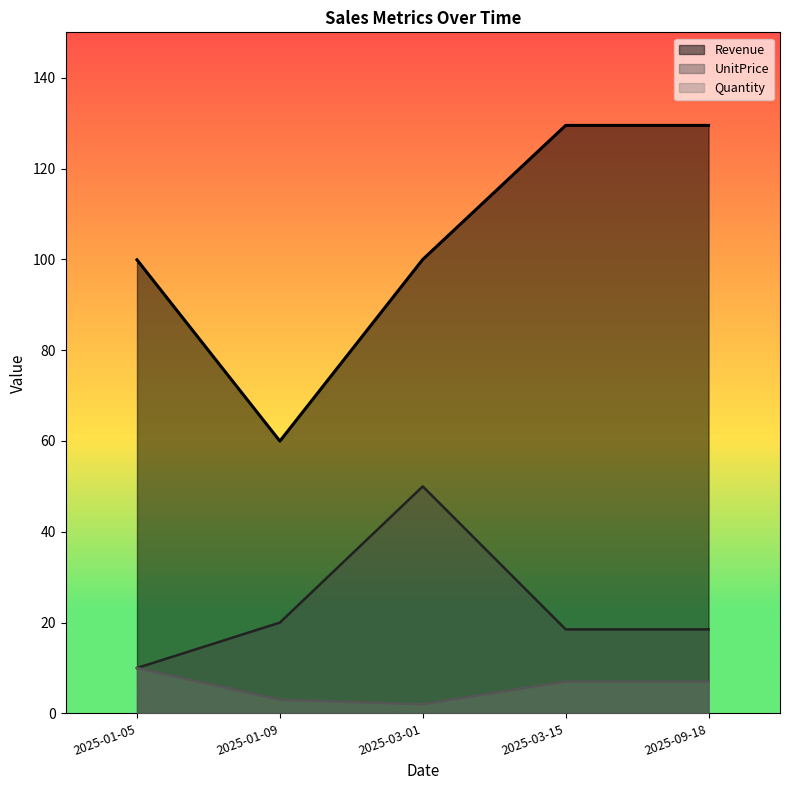

Which label corresponds to the largest value in the chart?

2025-03-15